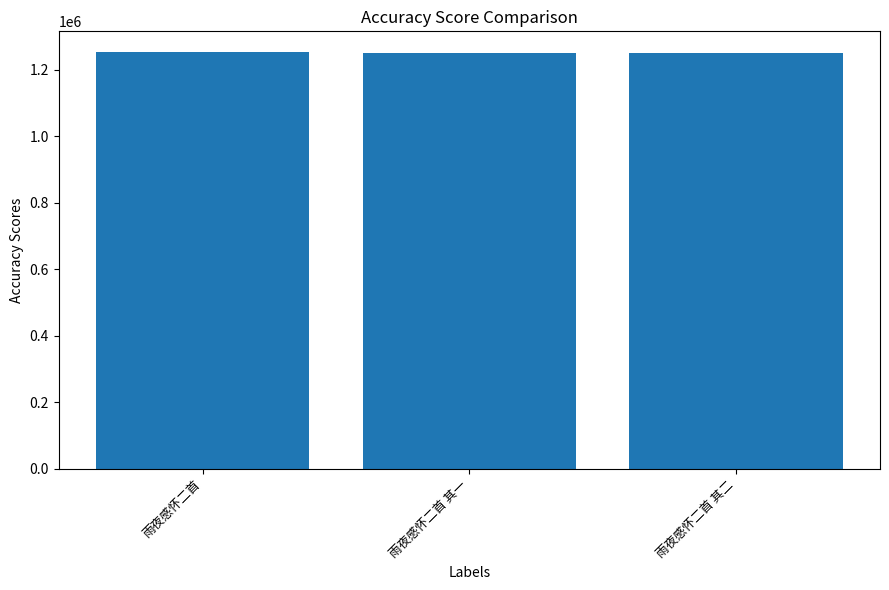

What is the label of the 1st bar from the right?

雨夜感怀二首 其二